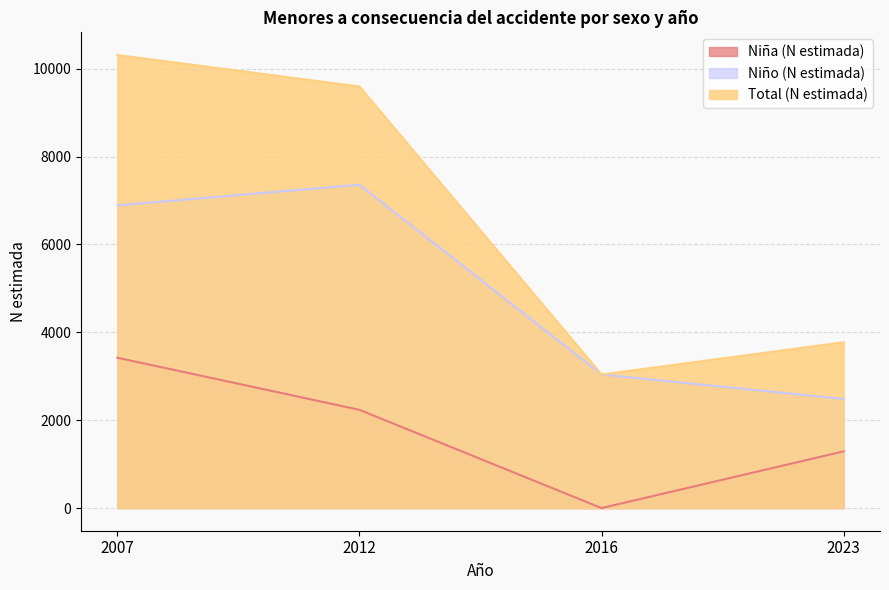

Which series changed the most between 2012 and 2023?

Total (N estimada)